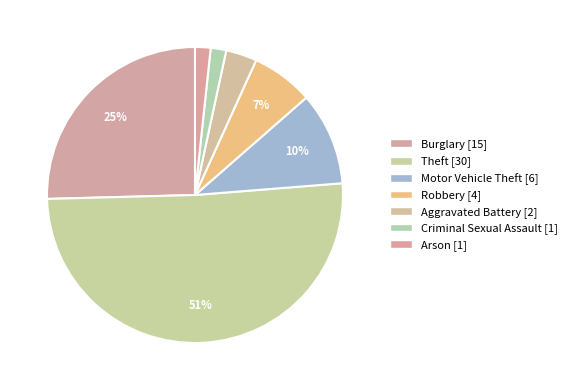

How many segments does this pie chart have?

7